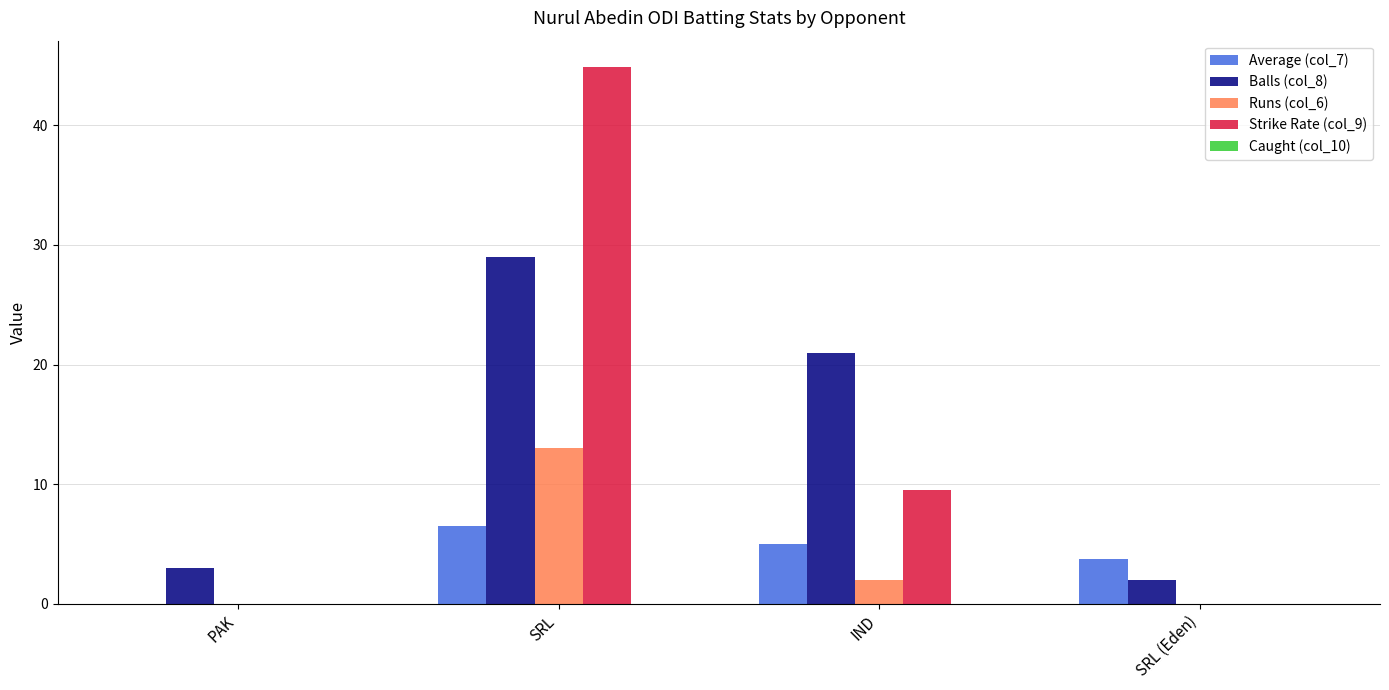

At which category is the sum across all series the highest?

SRL